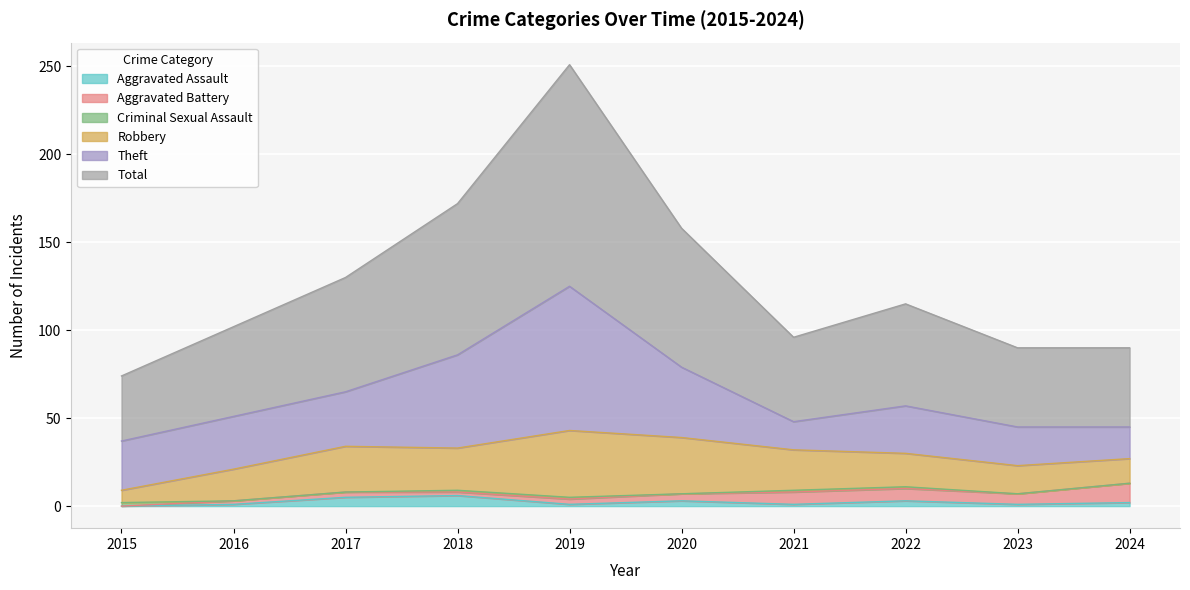

What are all the series names shown in the legend?

Theft, Robbery, Aggravated Battery, Aggravated Assault, Criminal Sexual Assault, Total